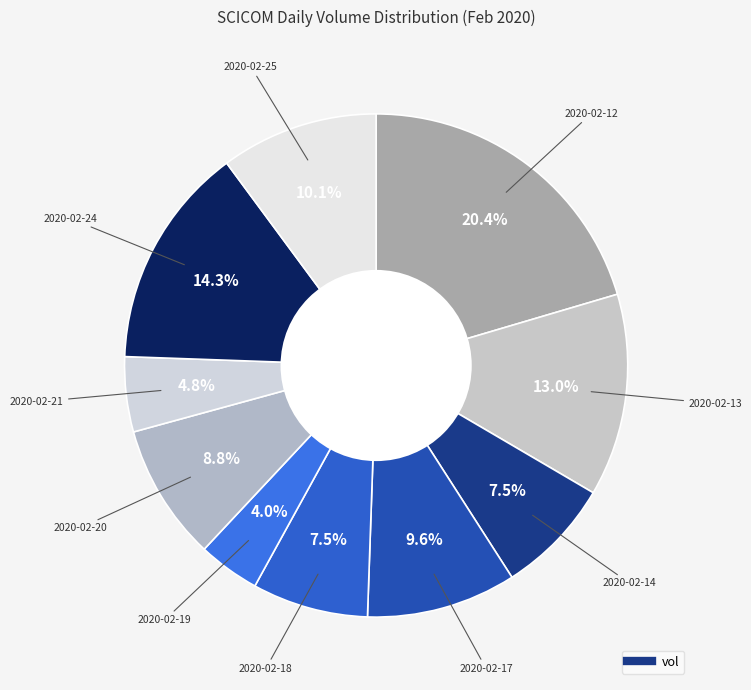

How many slices are in this pie chart?

10